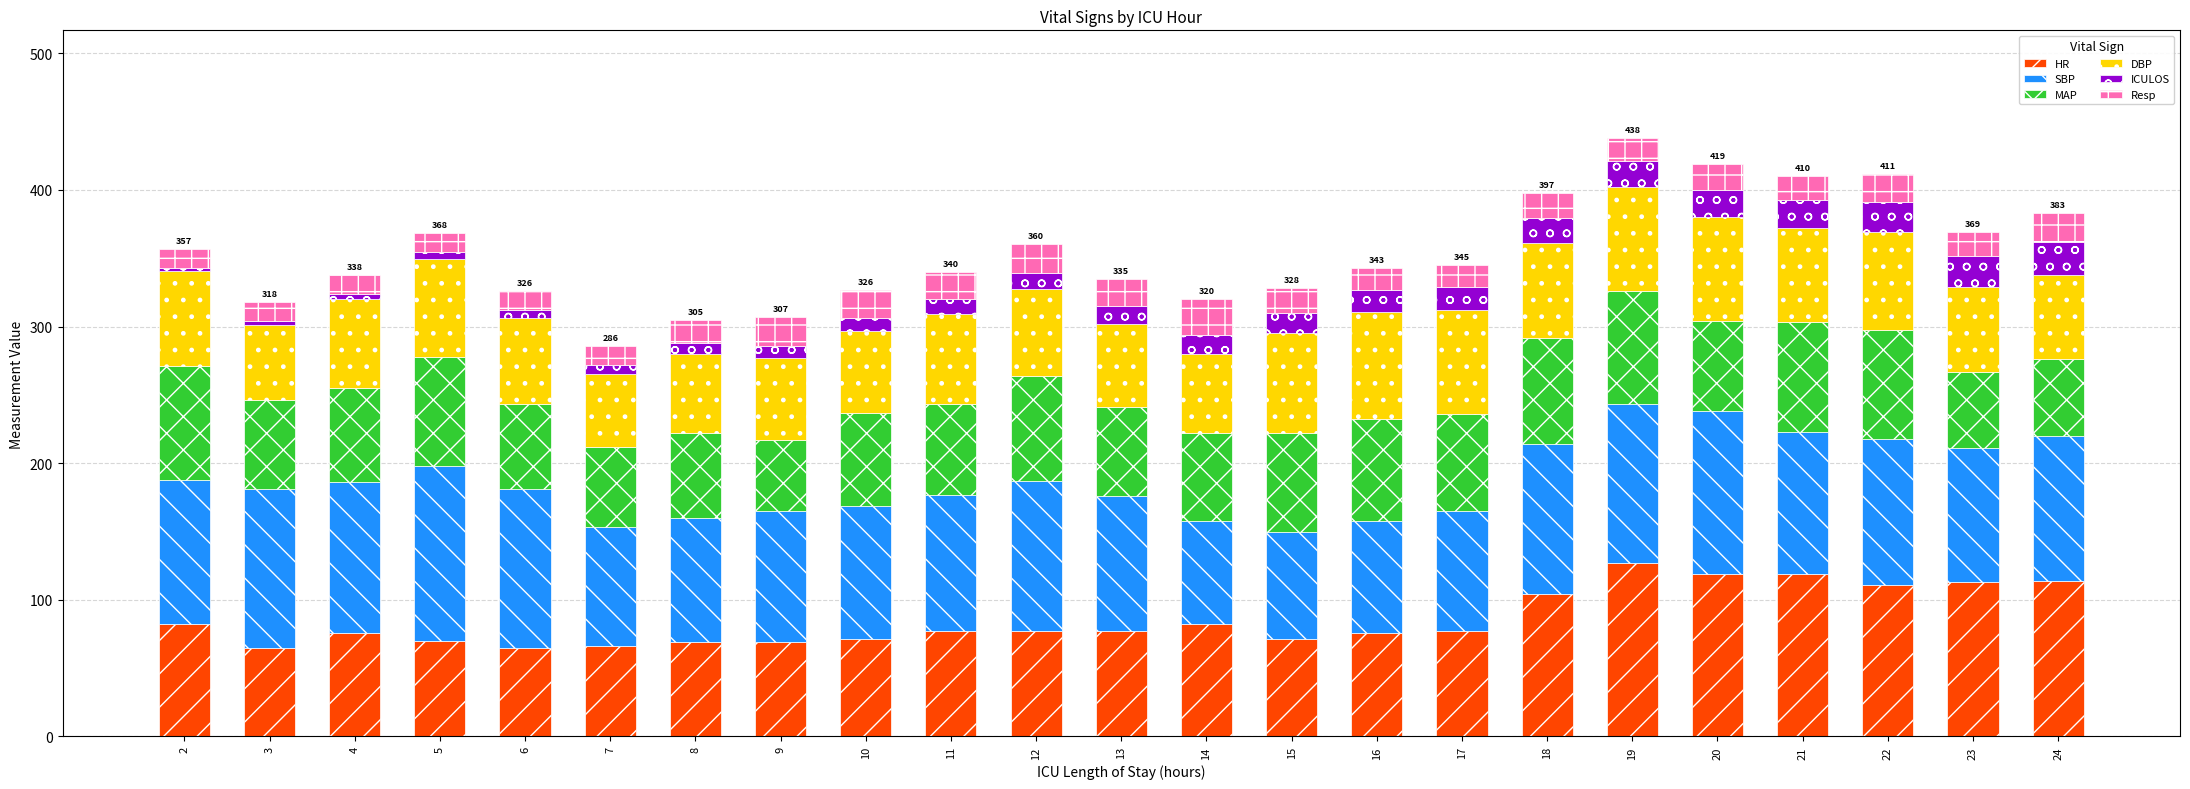

What is the lowest value of the HR series?

65.0